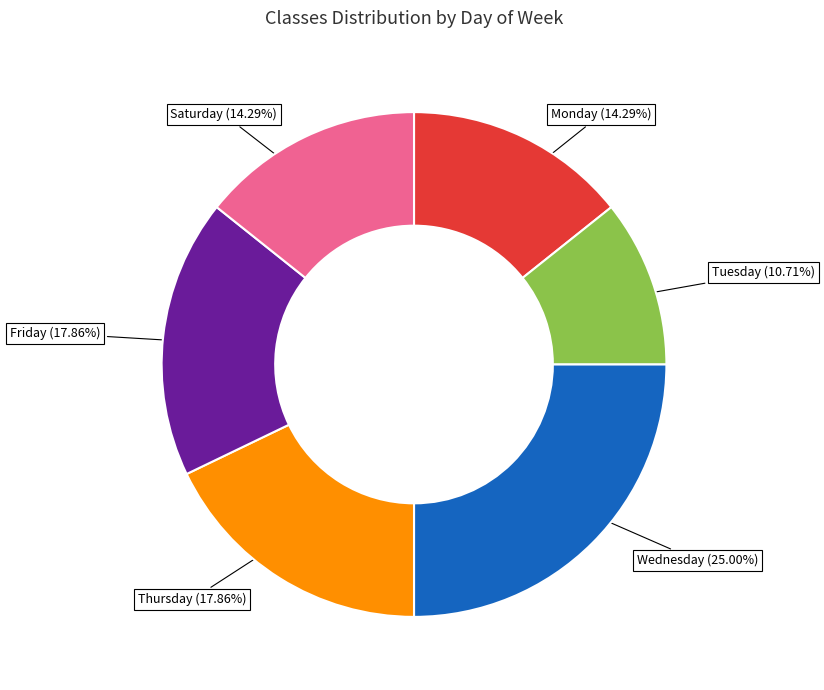

Which category has the smallest portion of the pie?

Tuesday